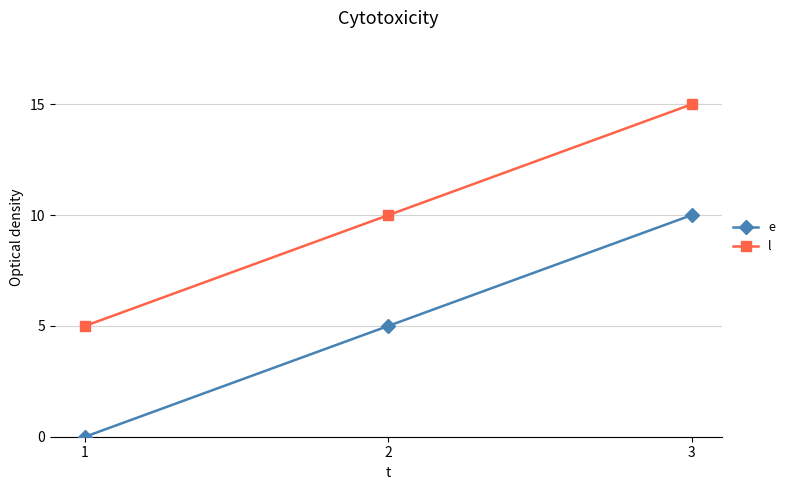

What is the total value across all series at 1?

5